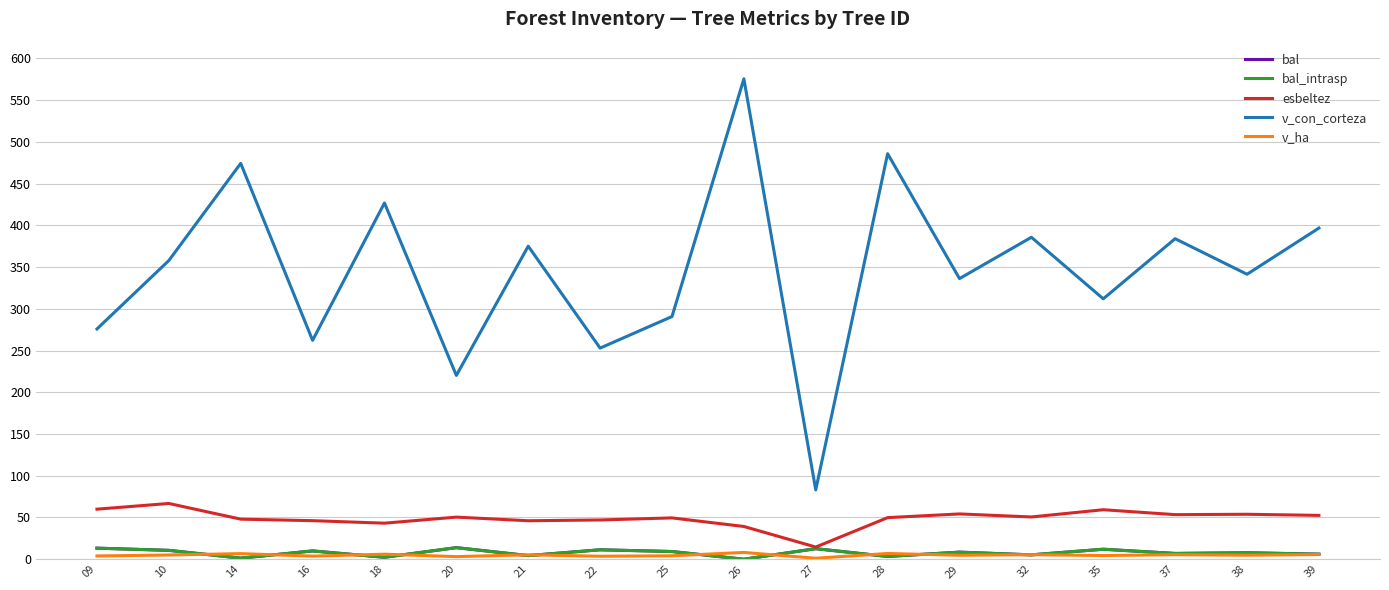

What is the value of the v_ha point at the 14th from the left?

5.5